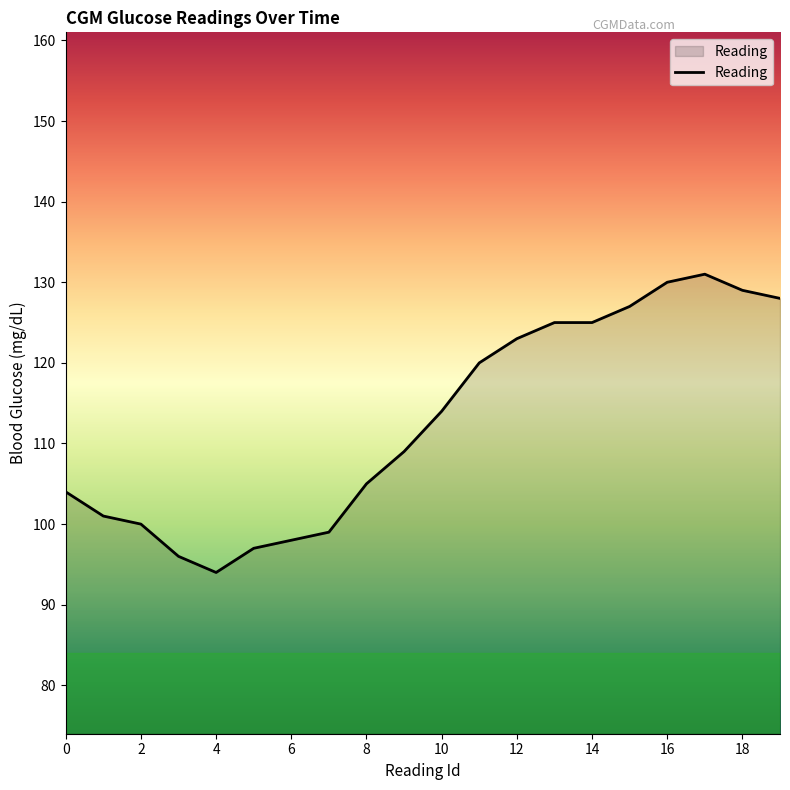

Reading left to right, transcribe all the data shown in this chart.

104	101	100	96	94	97	98	99	105	109	114	120	123	125	125	127	130	131	129	128